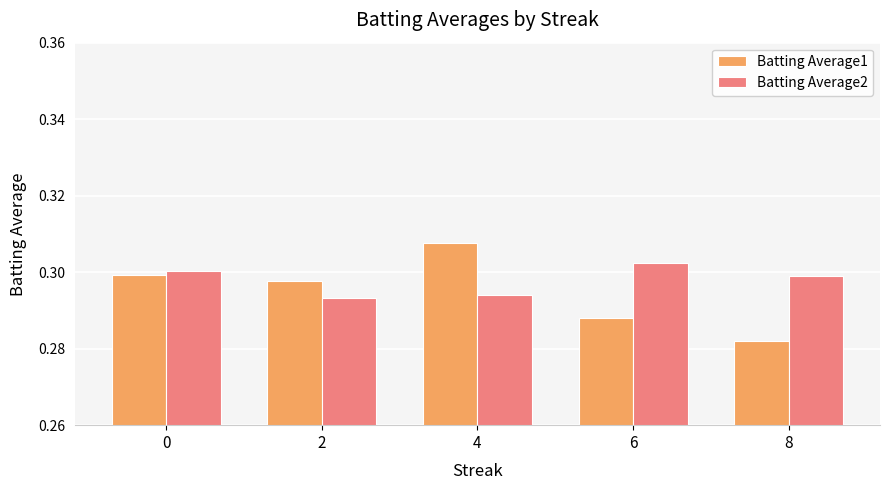

What is the total value across all series at 2?

0.6